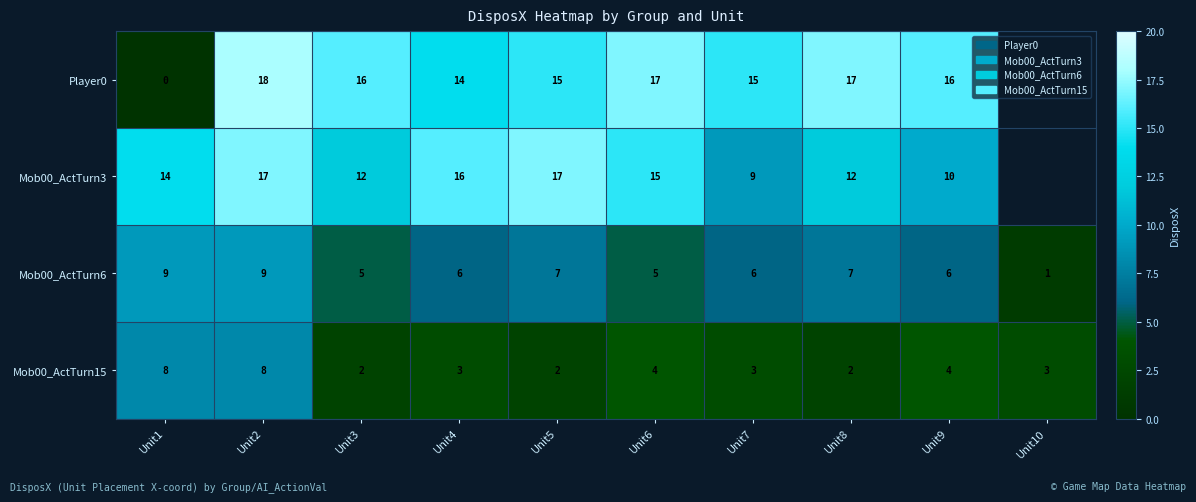

At which category is the sum across all series the highest?

Unit2